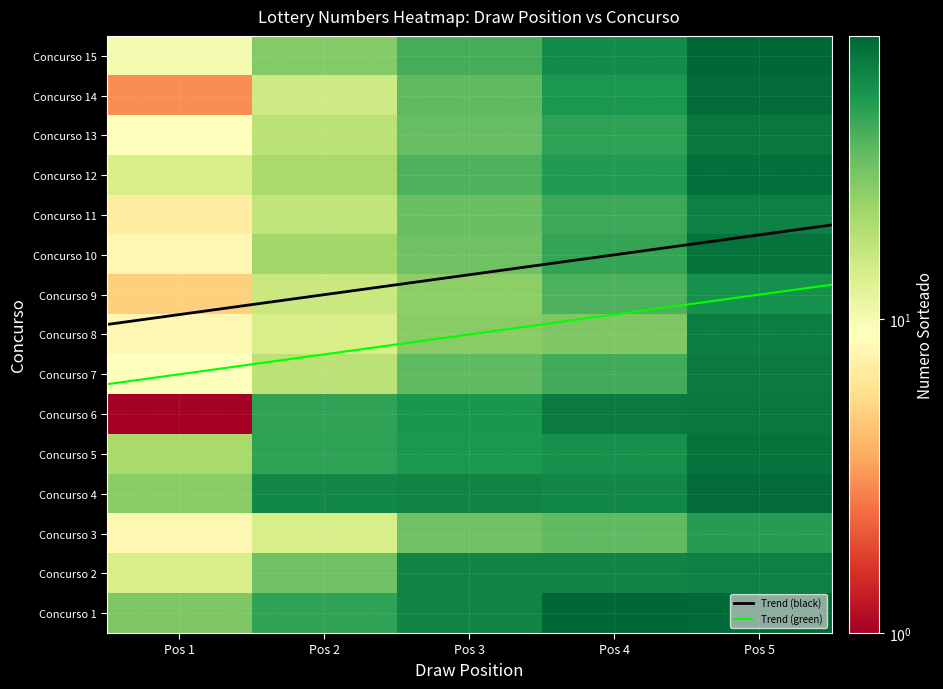

The 8 series shows 15 at Pos 5. True or false?

False